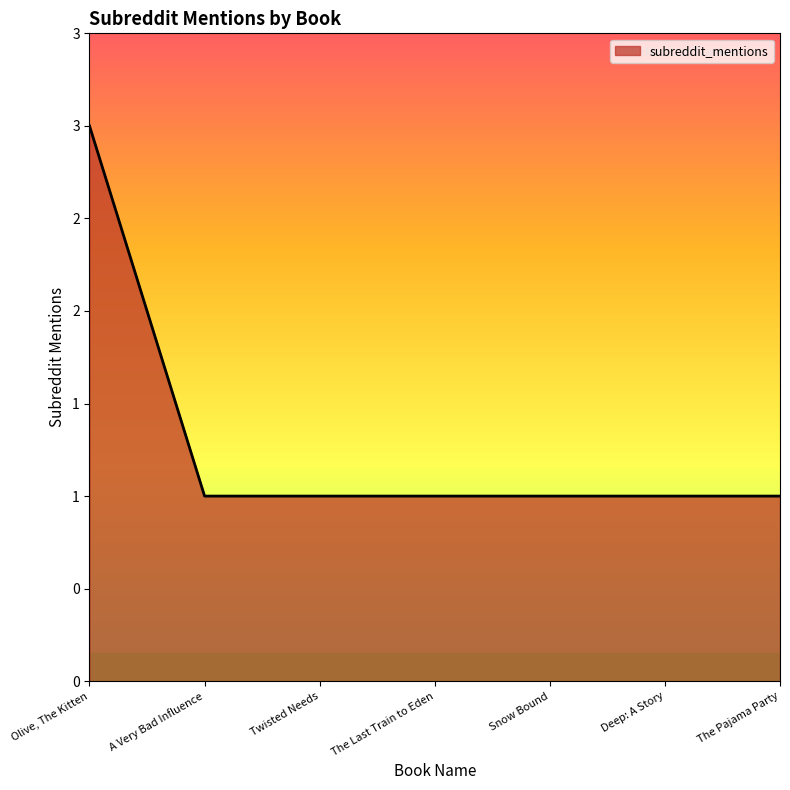

What is the ratio of the value at The Pajama Party to the value at Snow Bound?

1.0